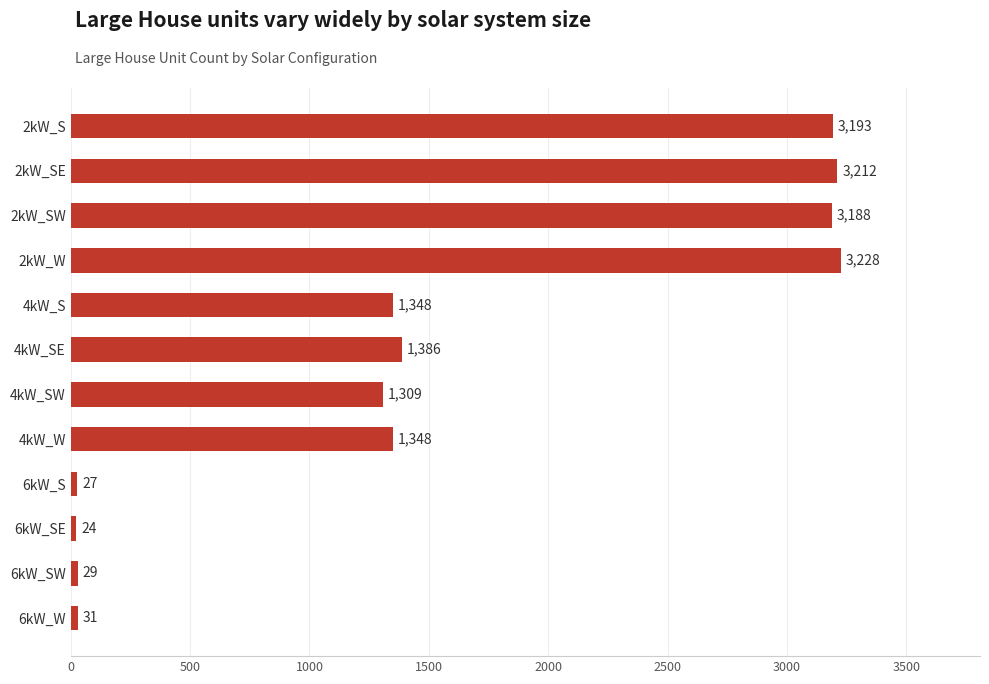

What is the label of the 1st bar from the bottom?

6kW_W